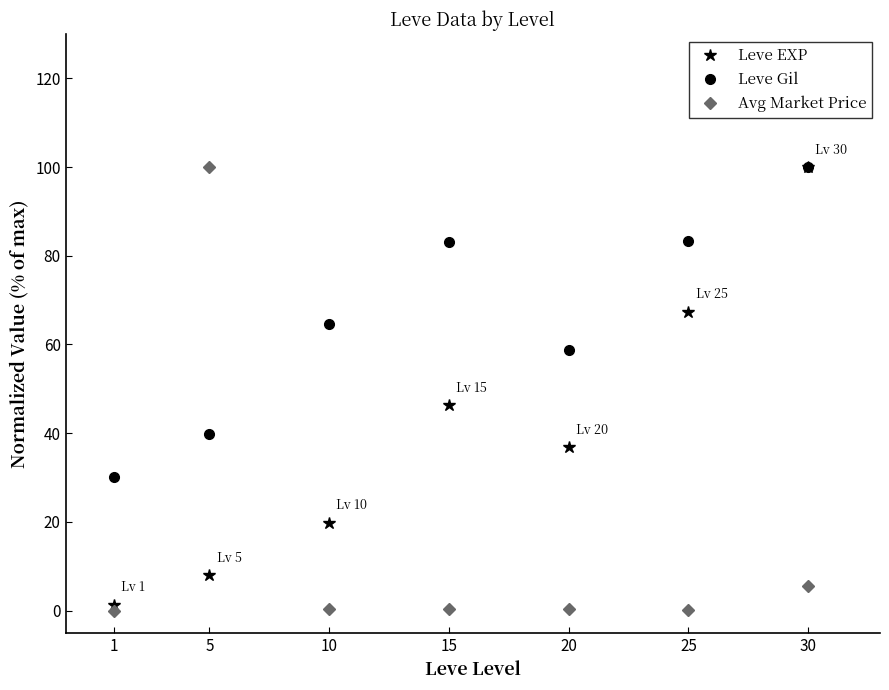

What is the total value across all series at 10?

84.8